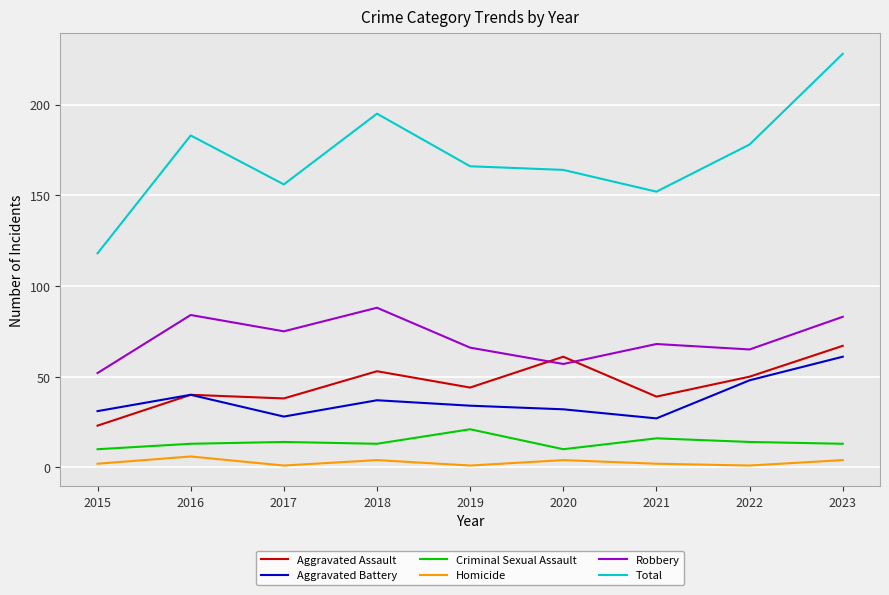

Which series changed the most between 2019 and 2022?

Aggravated Battery